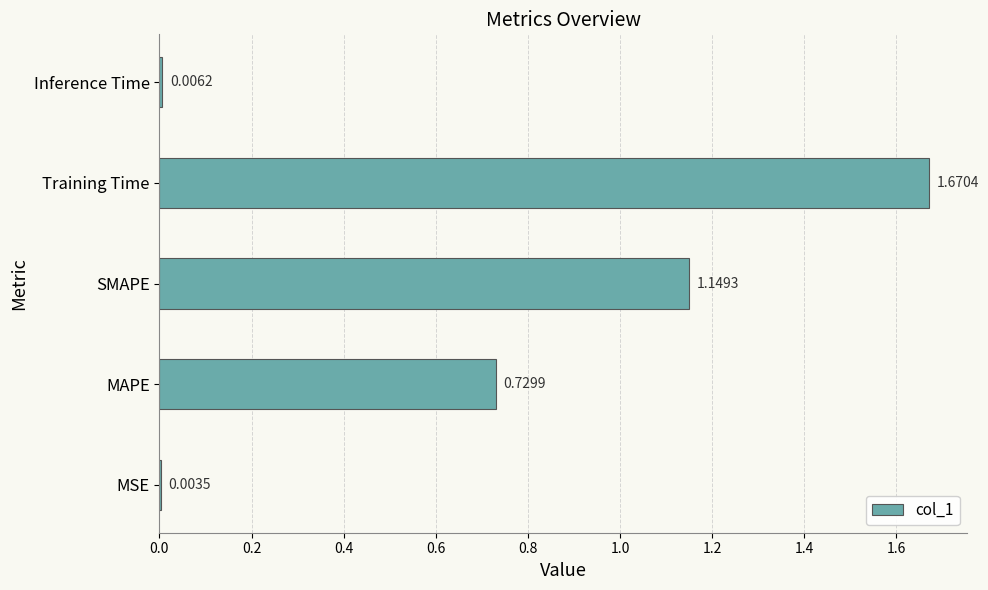

At which category does the chart reach its peak across all series?

Training Time